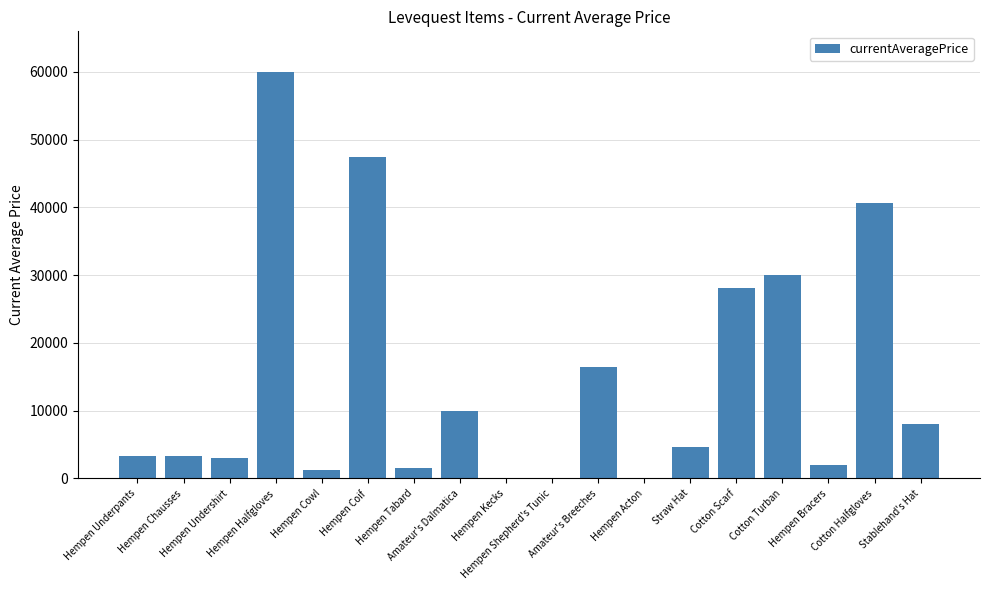

Are the bars horizontal?

No